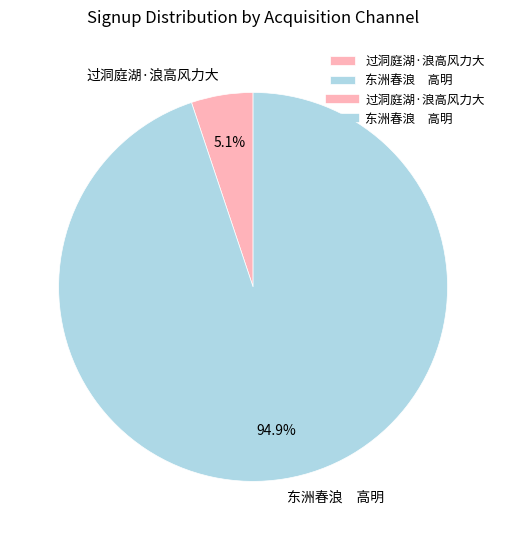

Is there a majority slice in this chart?

Yes